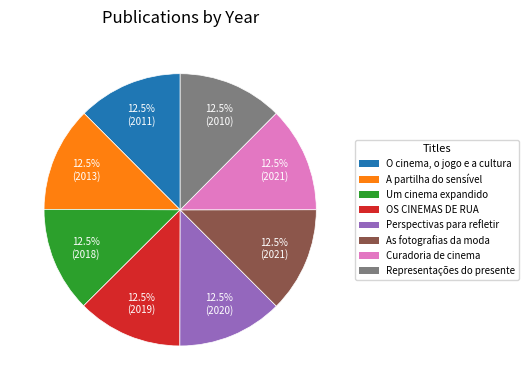

Is there any slice that represents more than half of the pie?

No